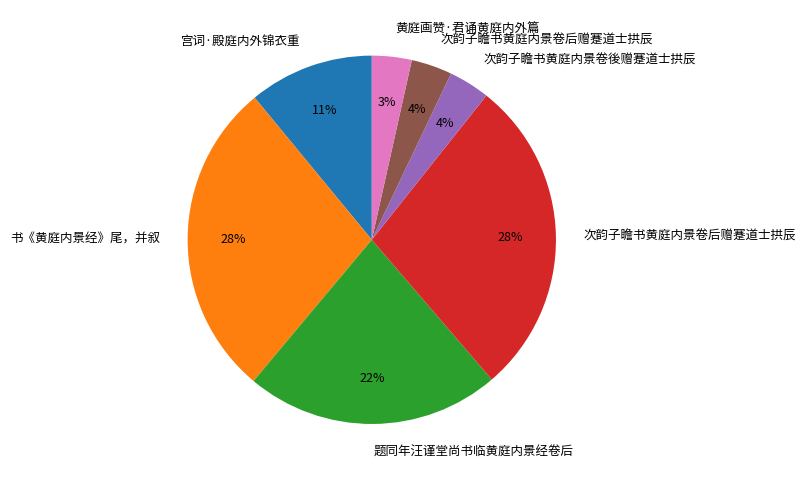

To the nearest percent, what is the average slice percentage?

14%